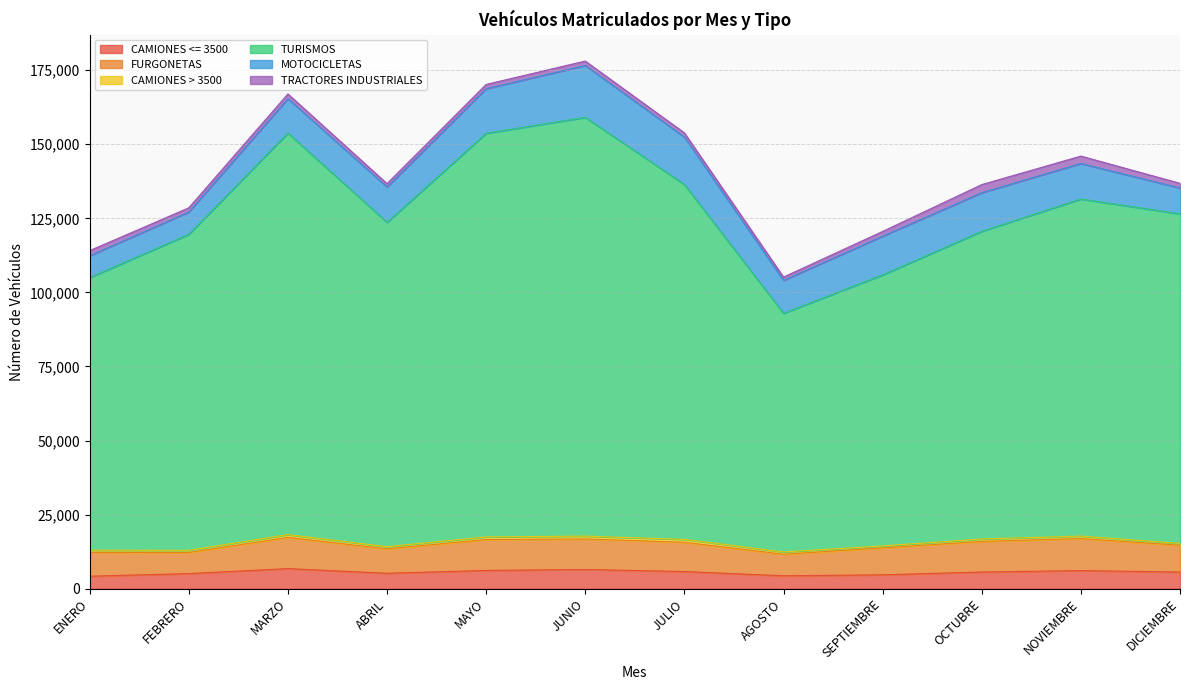

Reading left to right, what are all the values shown in this chart?

CAMIONES <= 3500: 4212	5093	6778	5197	6157	6485	5788	4356	4678	5618	6108	5617
FURGONETAS: 8046	7112	10525	8250	10419	10284	9876	7263	9092	10339	10792	9039
CAMIONES > 3500: 745	739	940	741	889	970	975	776	660	822	847	609
TURISMOS: 91994	106654	135562	109462	136242	141357	119808	80567	91482	103838	113783	111262
MOTOCICLETAS: 7390	7531	11597	11939	15058	17506	15994	11099	13078	13044	11991	8728
TRACTORES INDUSTRIALES: 1712	1428	1593	1136	1447	1490	1414	1121	1595	2736	2497	1565